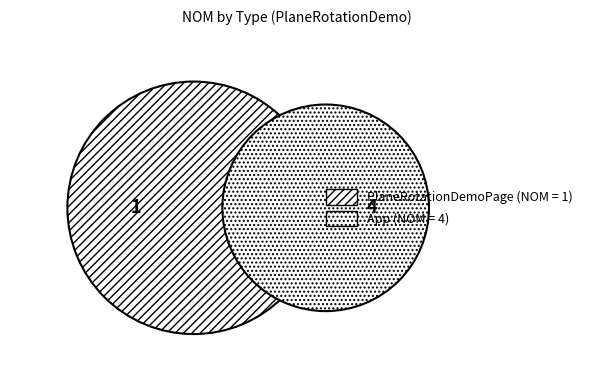

The App slice represents 80% of the pie. True or false?

True